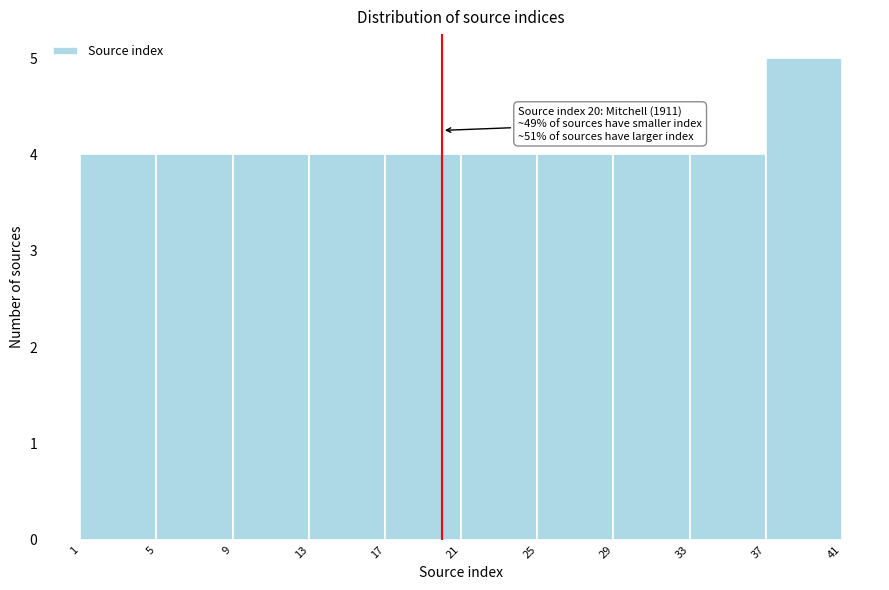

Which range on the x-axis has the tallest bar?

37 to 41